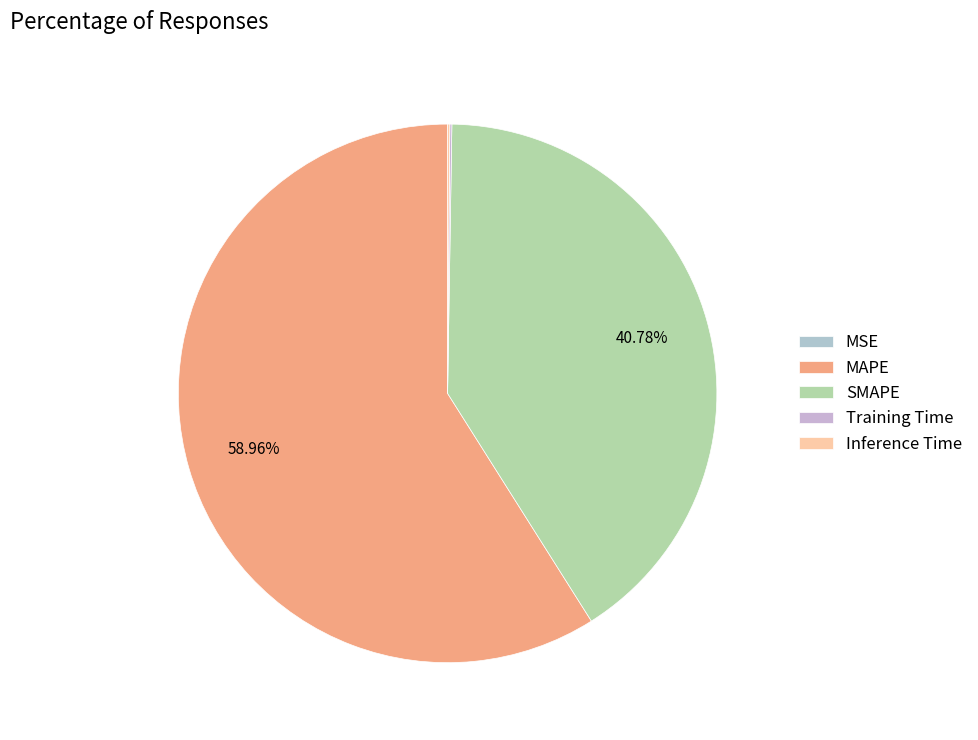

Does any single category account for the majority?

Yes